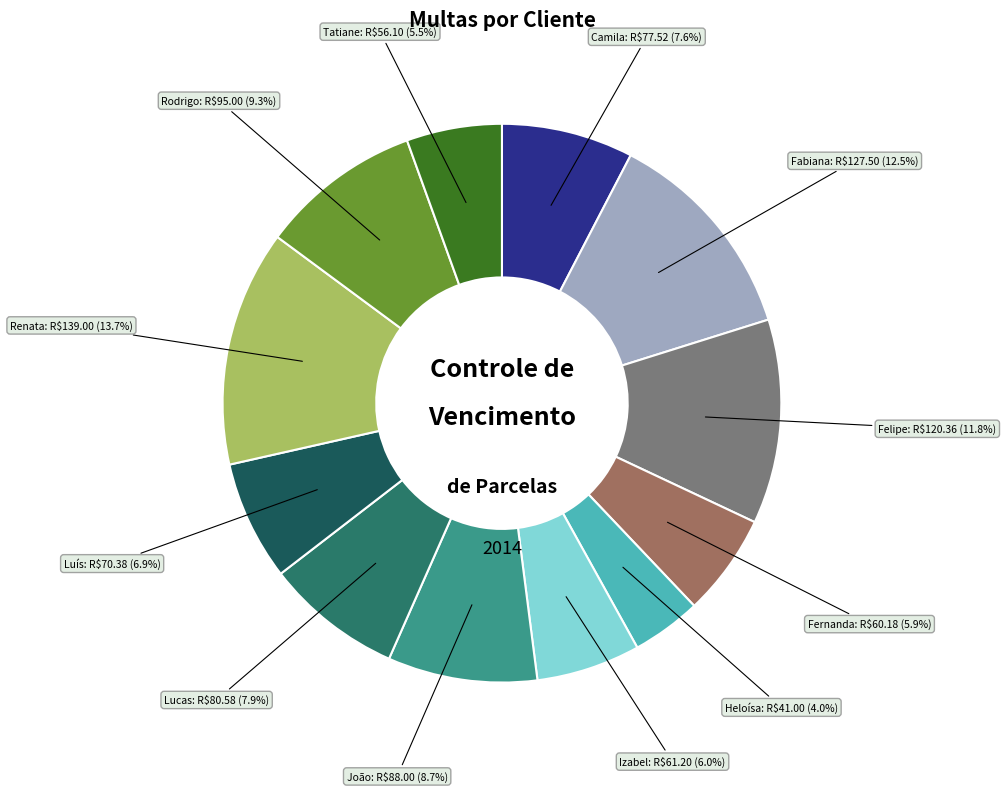

Does any single category account for the majority?

No